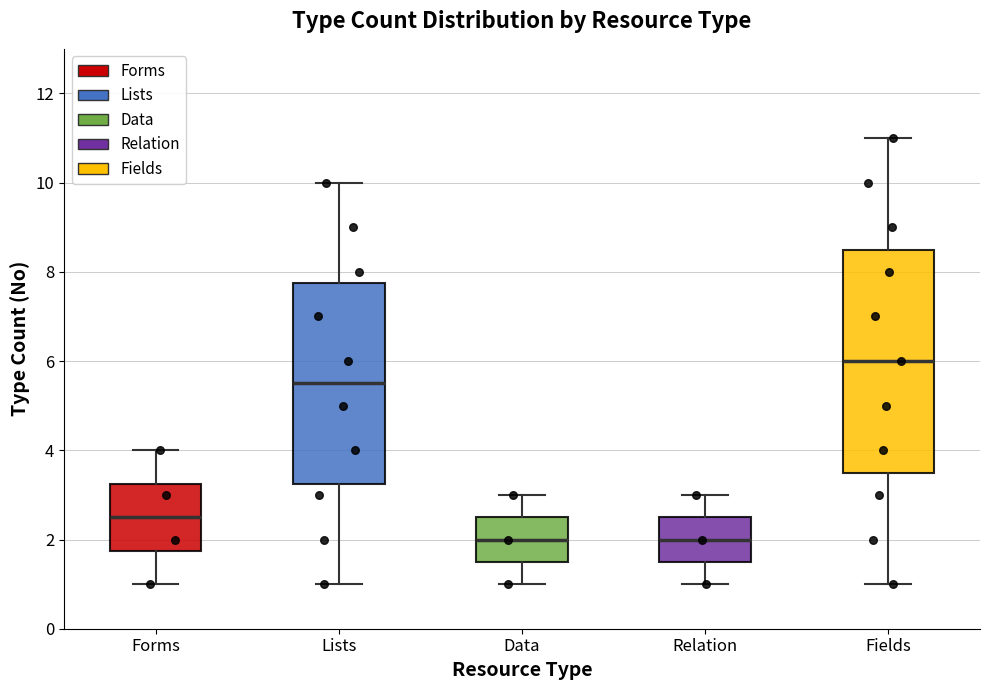

Reading left to right, transcribe this box plot: for each box, give where its median line is, the range the box spans, and where its two whiskers end, as read against the y-axis. The values are not printed on the chart, so give them approximately, as read against the axis.

Forms: median 2.6, box 1.8 to 3.2, whiskers 1.0 to 4.0
Lists: median 5.6, box 3.2 to 7.8, whiskers 1.0 to 10.0
Data: median 2.0, box 1.6 to 2.6, whiskers 1.0 to 3.0
Relation: median 2.0, box 1.6 to 2.6, whiskers 1.0 to 3.0
Fields: median 6.0, box 3.6 to 8.6, whiskers 1.0 to 11.0